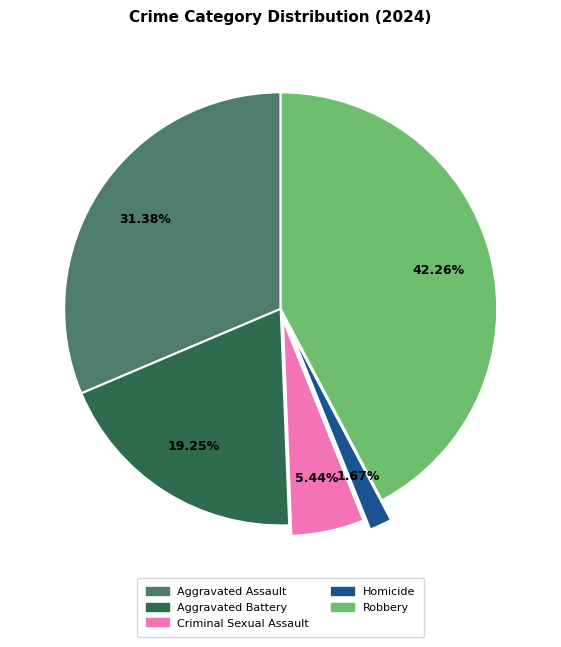

Rank the categories by value from lowest to highest.

Homicide, Criminal Sexual Assault, Aggravated Battery, Aggravated Assault, Robbery